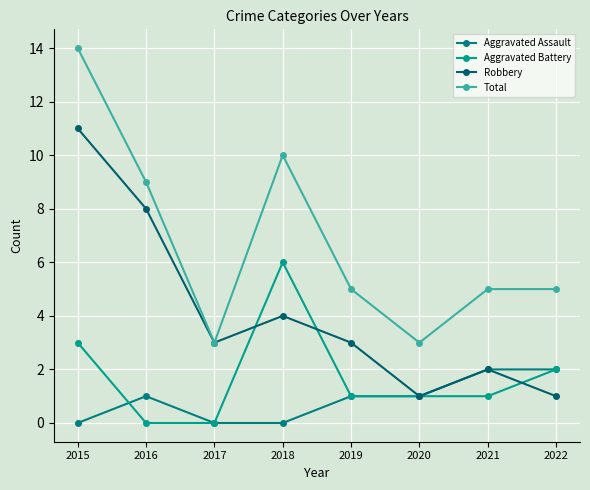

Which series has the widest spread of values?

Total